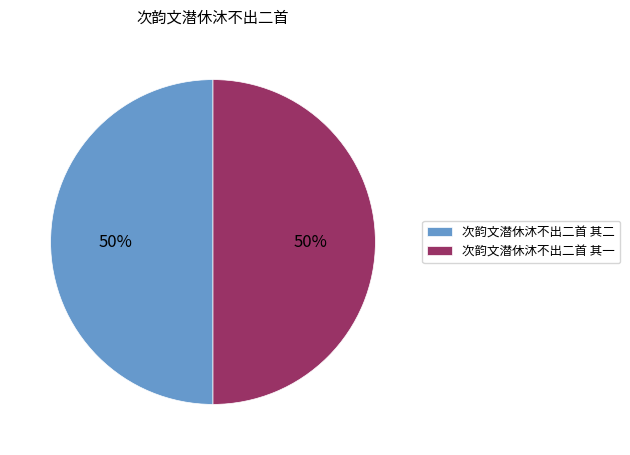

Do 次韵文潜休沐不出二首 其一 and 次韵文潜休沐不出二首 其二 together represent more than half of the pie?

Yes